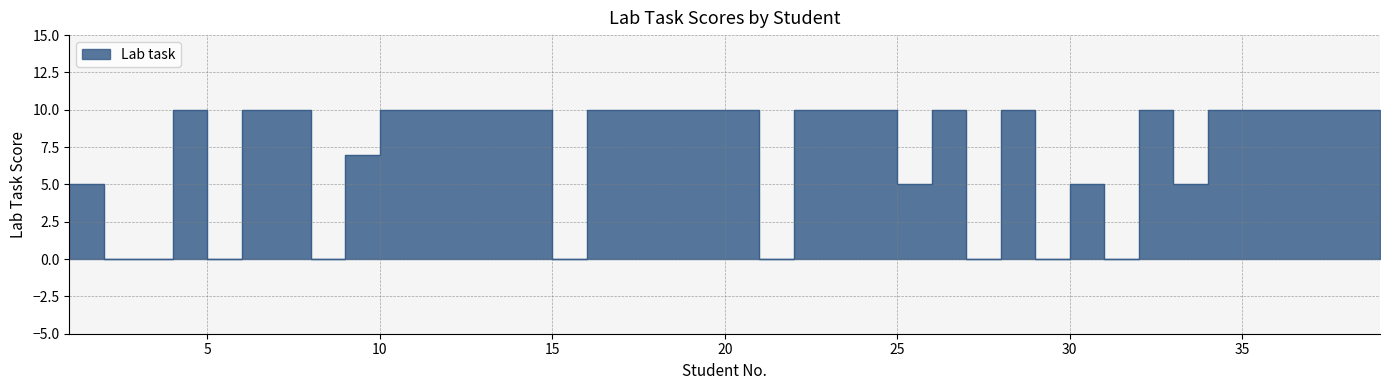

True or false: there are more than 1 points higher than both neighbors.

True